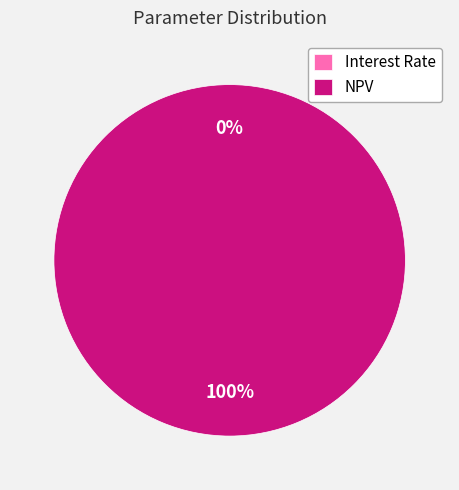

Is it true that NPV is 100% of the pie?

True